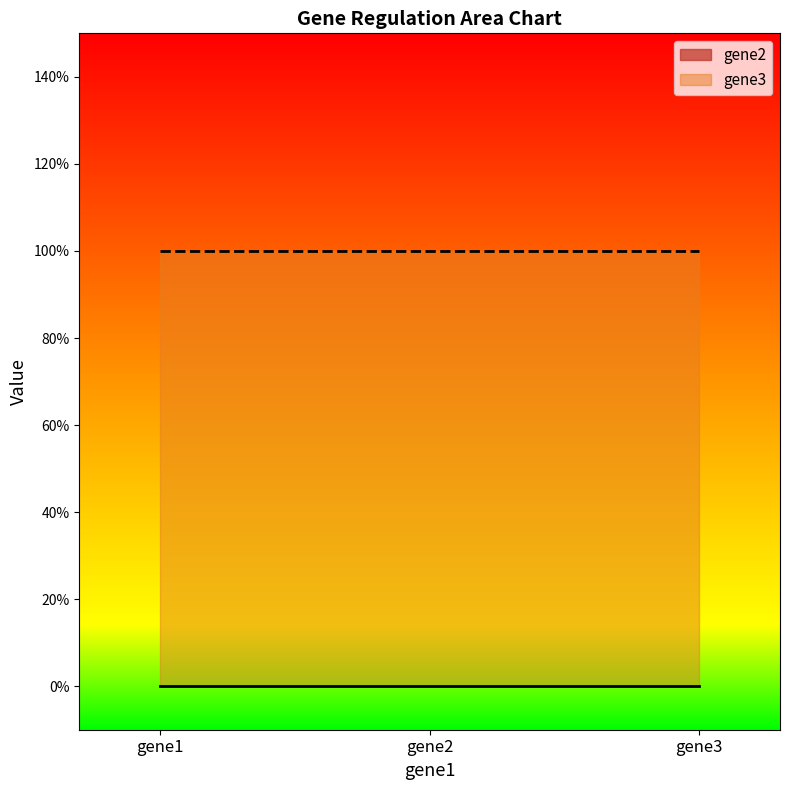

List the labels in order of gene2 value, largest first.

gene1, gene2, gene3